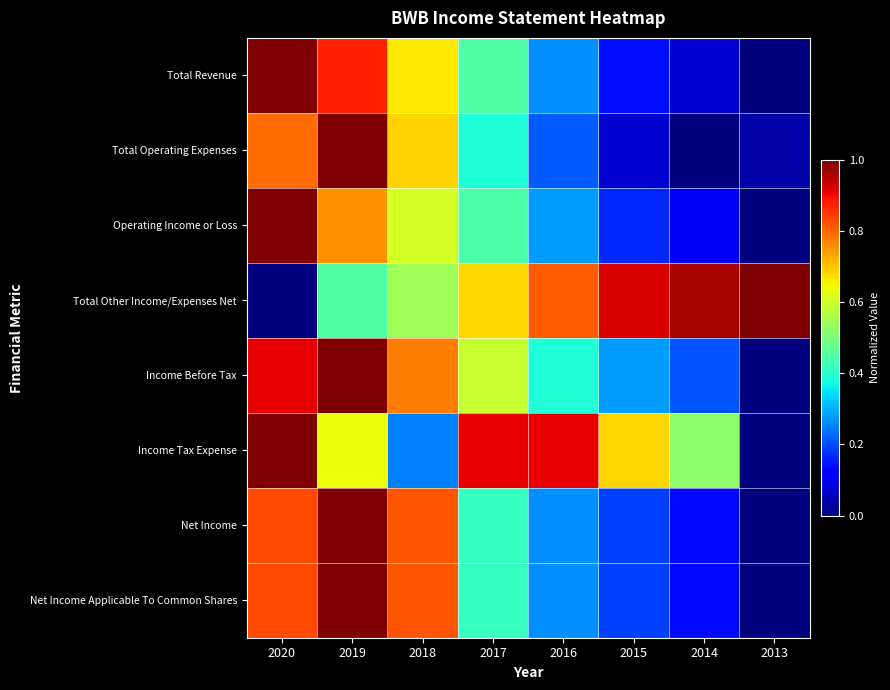

At which category is the sum across all series the highest?

2019